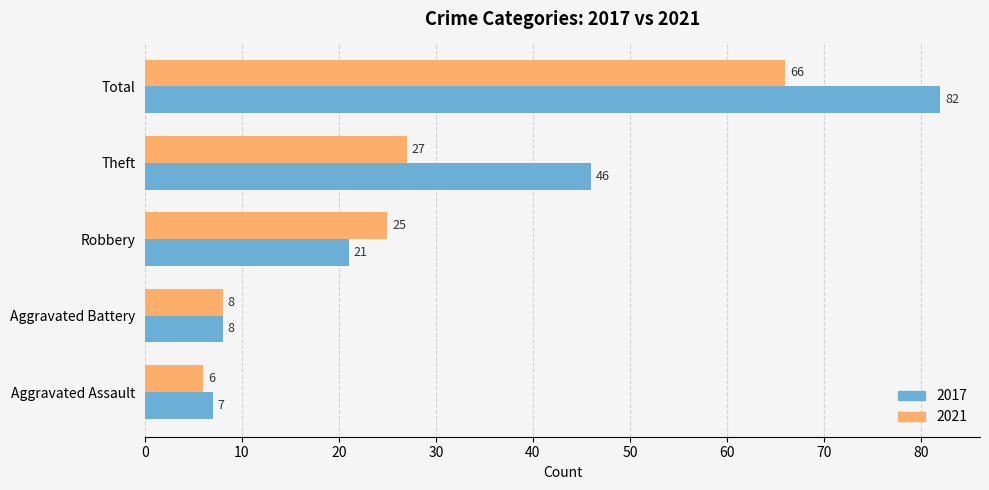

Which series changed the most between Aggravated Assault and Theft?

2017